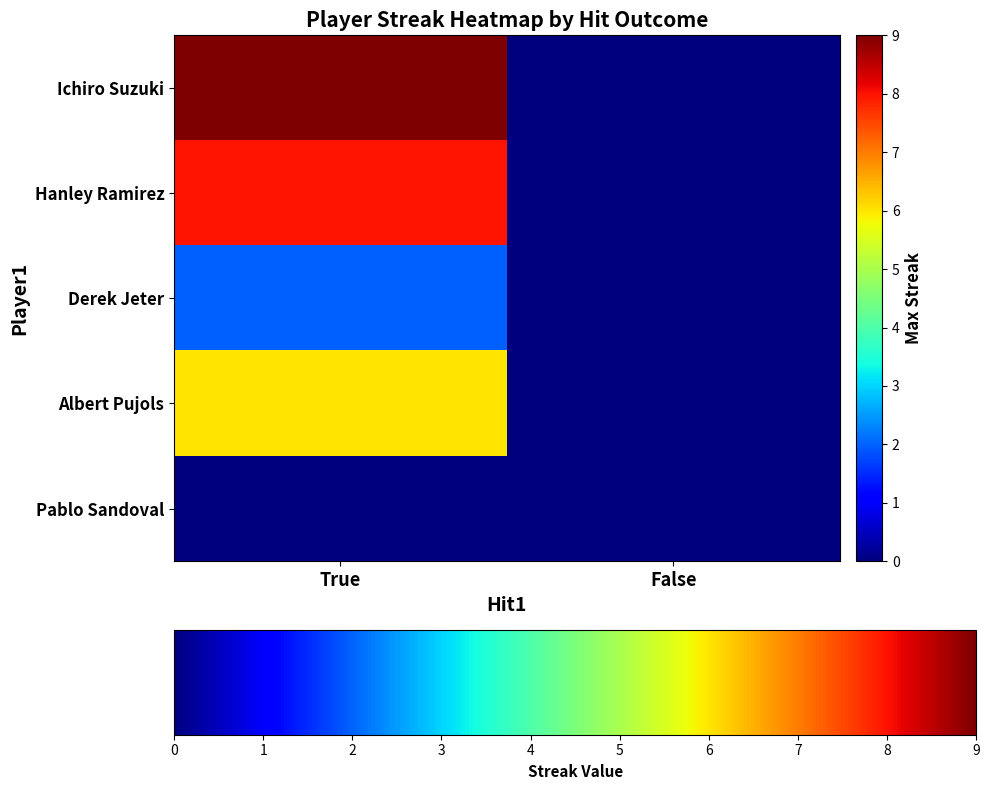

Reading right to left, what are all the values shown in this chart?

Ichiro Suzuki: False=0	True=9
Hanley Ramirez: False=0	True=8
Derek Jeter: False=0	True=2
Albert Pujols: False=0	True=6
Pablo Sandoval: False=0	True=0